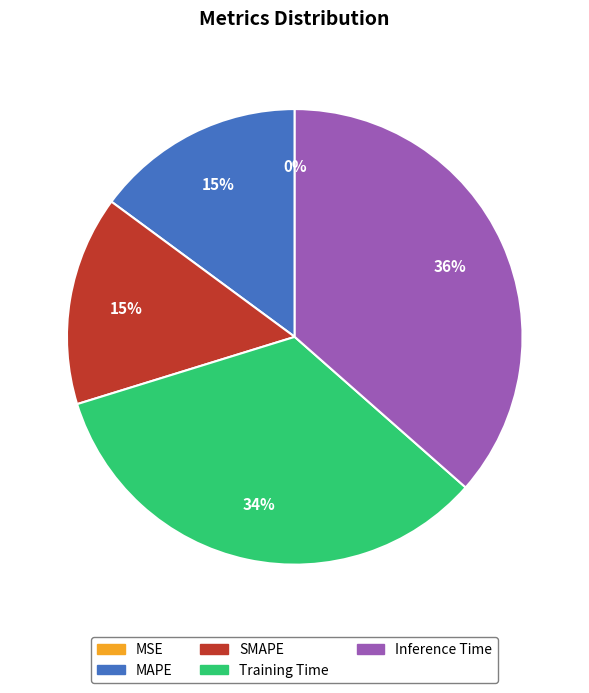

Does Inference Time represent more than half of the total?

No